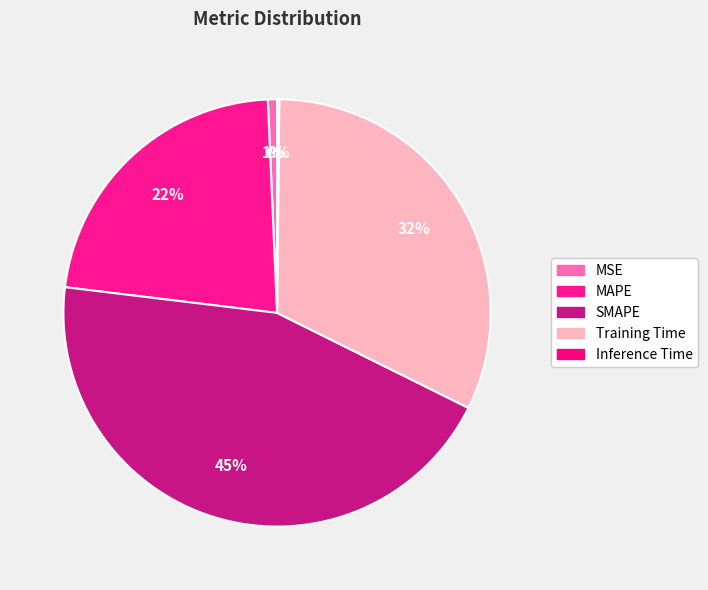

Combined, do Inference Time and MAPE account for over 50%?

No